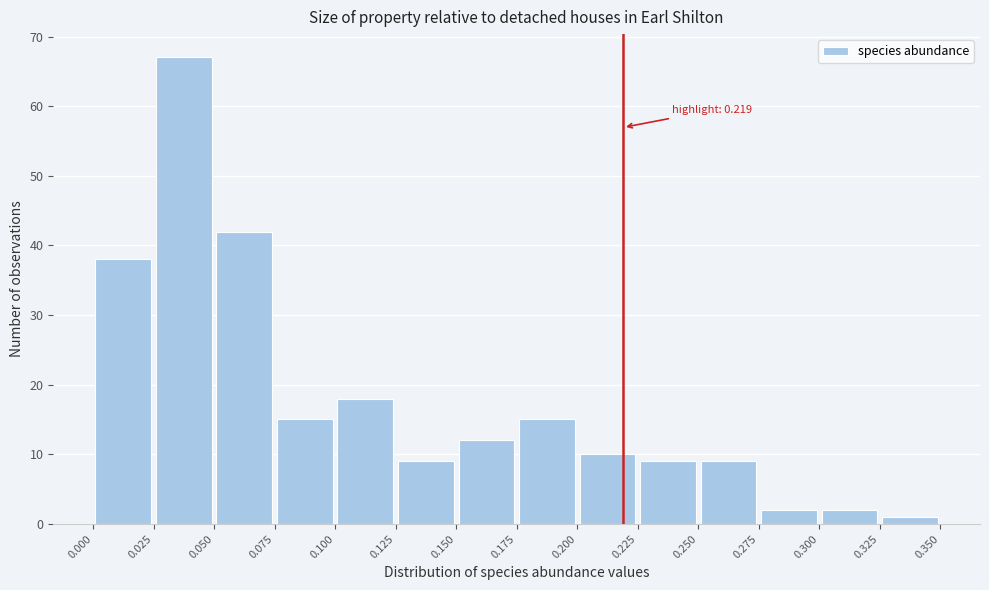

Over which range of the x-axis is the bar tallest?

0.025 to 0.050